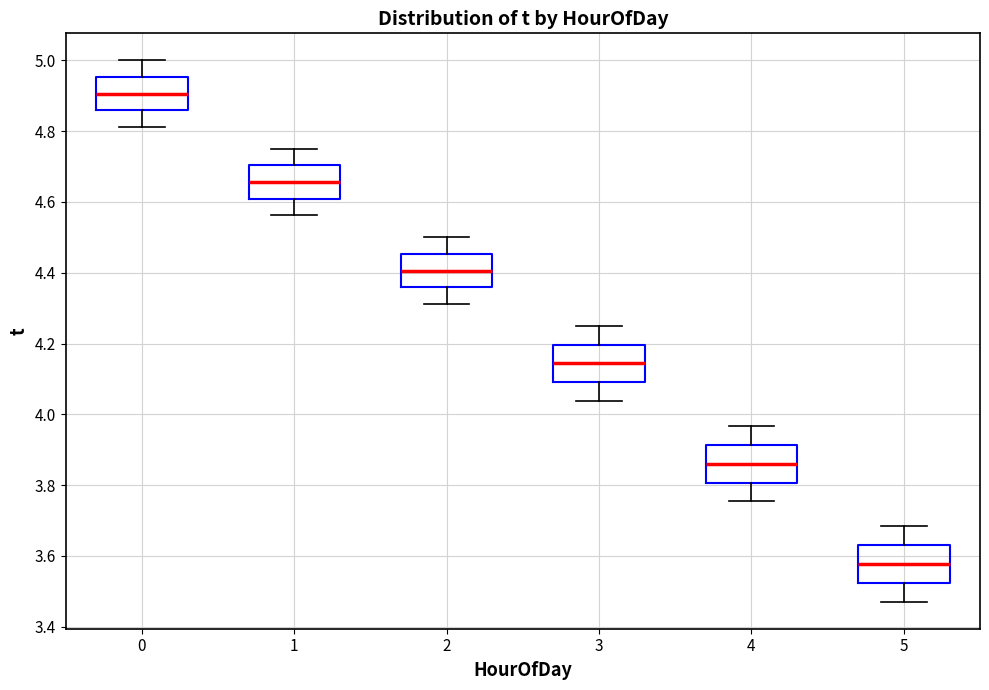

Which box's median line is the highest?

0